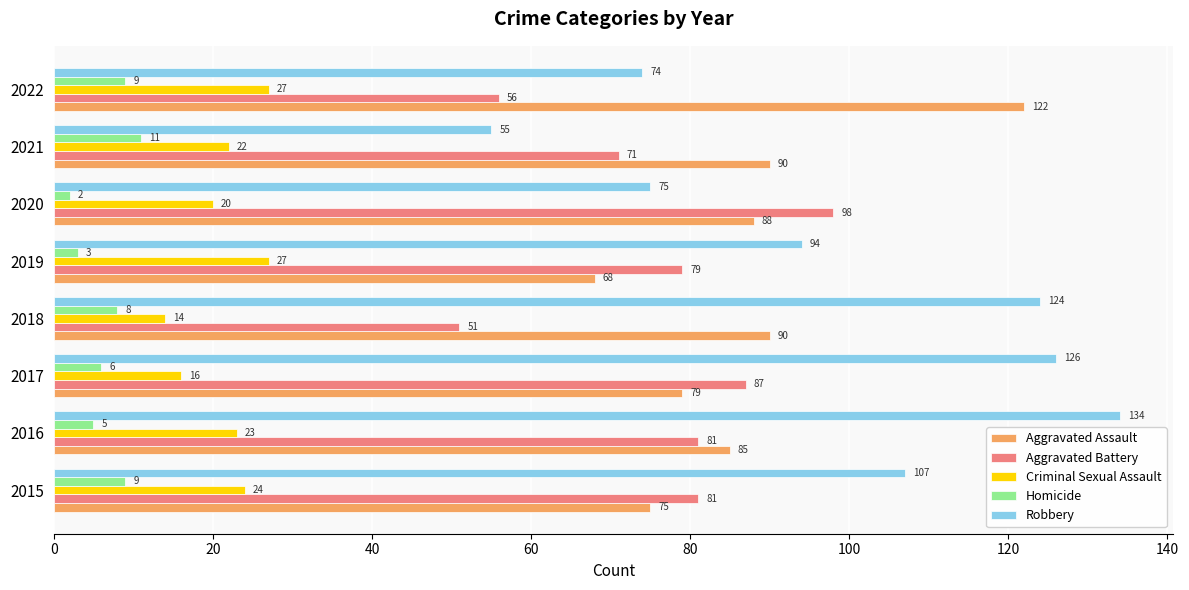

Is it true that Criminal Sexual Assault equals 14 at 2018?

True